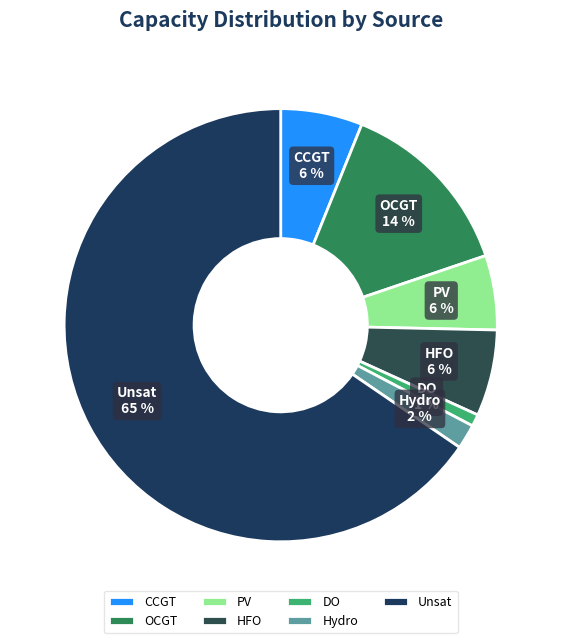

Which category has the biggest portion of the pie?

Unsat